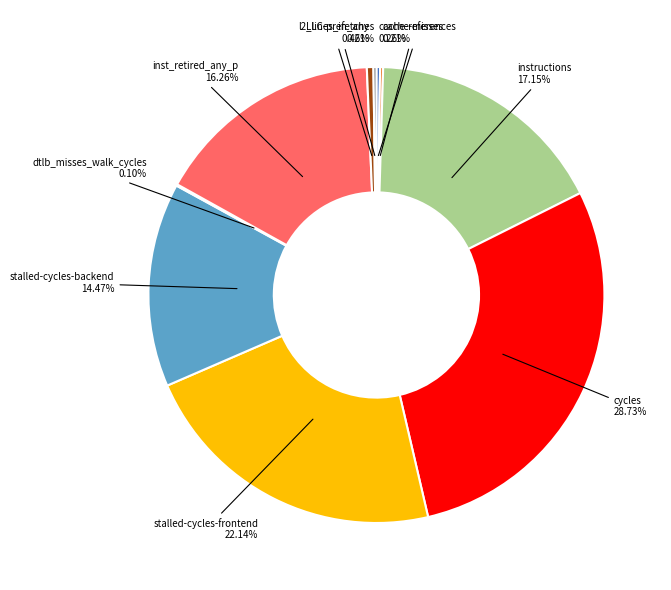

Is there any slice that represents more than half of the pie?

No